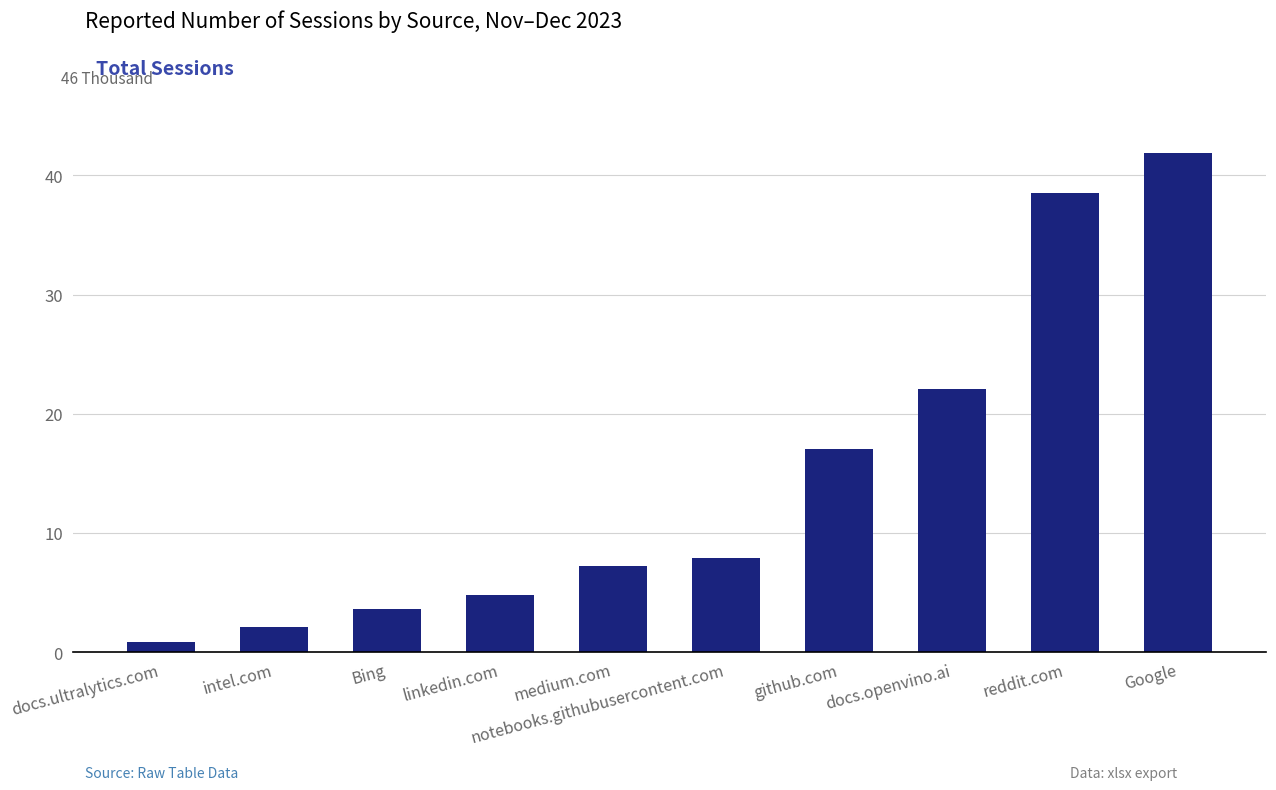

What is the difference between the maximum and minimum values?

41.0